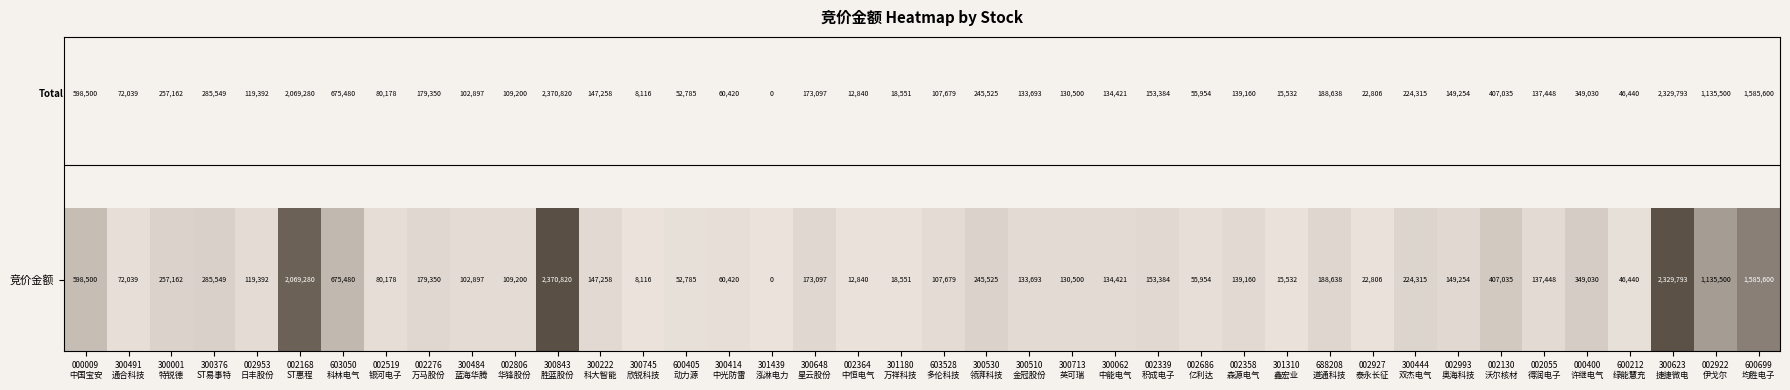

Reading left to right, transcribe all the data shown in this chart.

000009
中国宝安=598500	300491
通合科技=72039	300001
特锐德=257162	300376
ST易事特=285549	002953
日丰股份=119392	002168
ST惠程=2069280	603050
科林电气=675480	002519
银河电子=80178	002276
万马股份=179350	300484
蓝海华腾=102897	002806
华锋股份=109200	300843
胜蓝股份=2370820	300222
科大智能=147258	300745
欣锐科技=8116	600405
动力源=52785	300414
中光防雷=60420	301439
泓淋电力=0	300648
星云股份=173097	002364
中恒电气=12840	301180
万祥科技=18551	603528
多伦科技=107679	300530
领湃科技=245525	300510
金冠股份=133693	300713
英可瑞=130500	300062
中能电气=134421	002339
积成电子=153384	002686
亿利达=55954	002358
森源电气=139160	301310
鑫宏业=15532	688208
道通科技=188638	002927
泰永长征=22806	300444
双杰电气=224315	002993
奥海科技=149254	002130
沃尔核材=407035	002055
得润电子=137448	000400
许继电气=349030	600212
绿能慧充=46440	300623
捷捷微电=2329793	002922
伊戈尔=1135500	600699
均胜电子=1585600